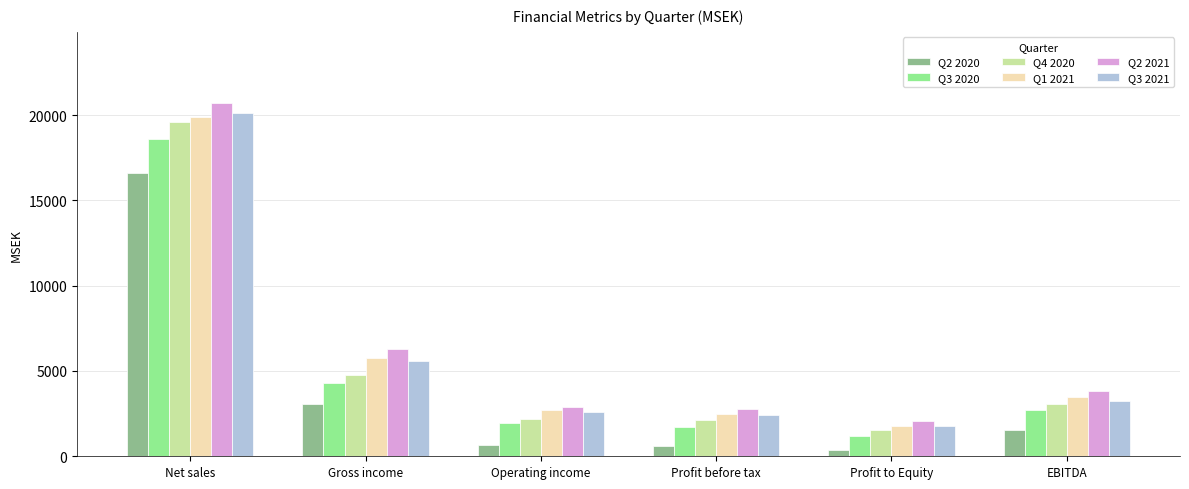

What is the difference between the highest and lowest values at Gross income?

3242